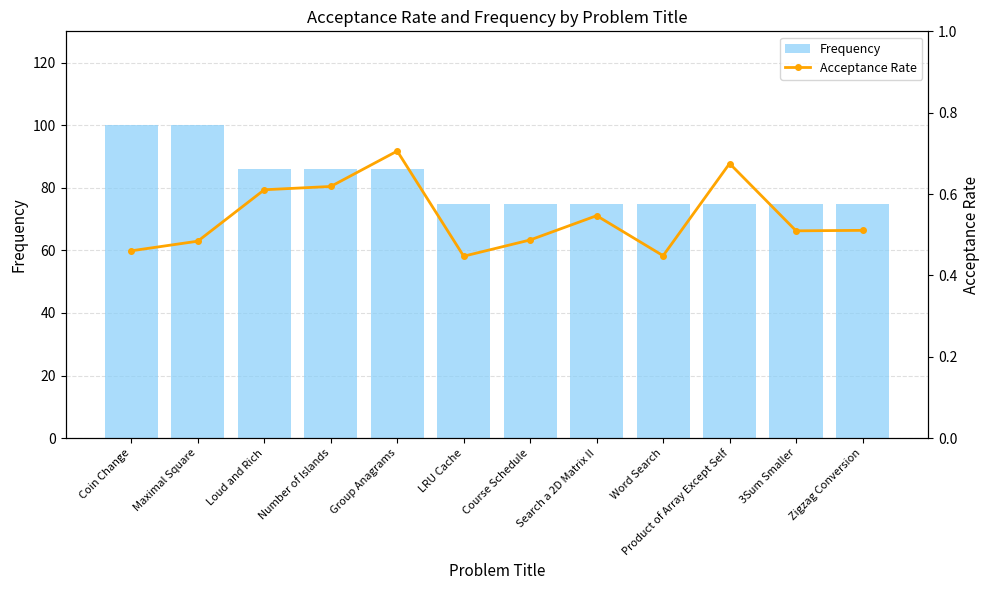

At Maximal Square, list the series in order from smallest to largest.

Acceptance Rate, Frequency